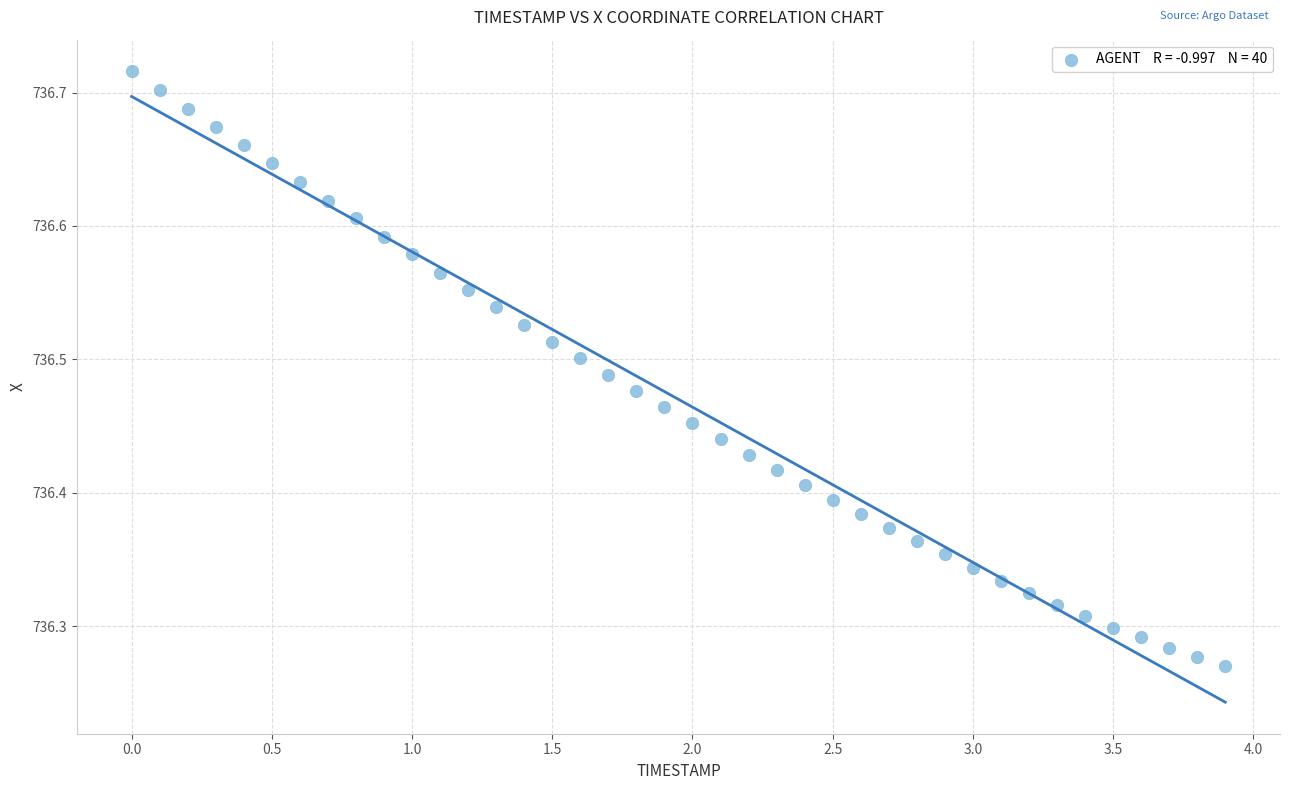

What is the range of X values (max minus min)?

3.9